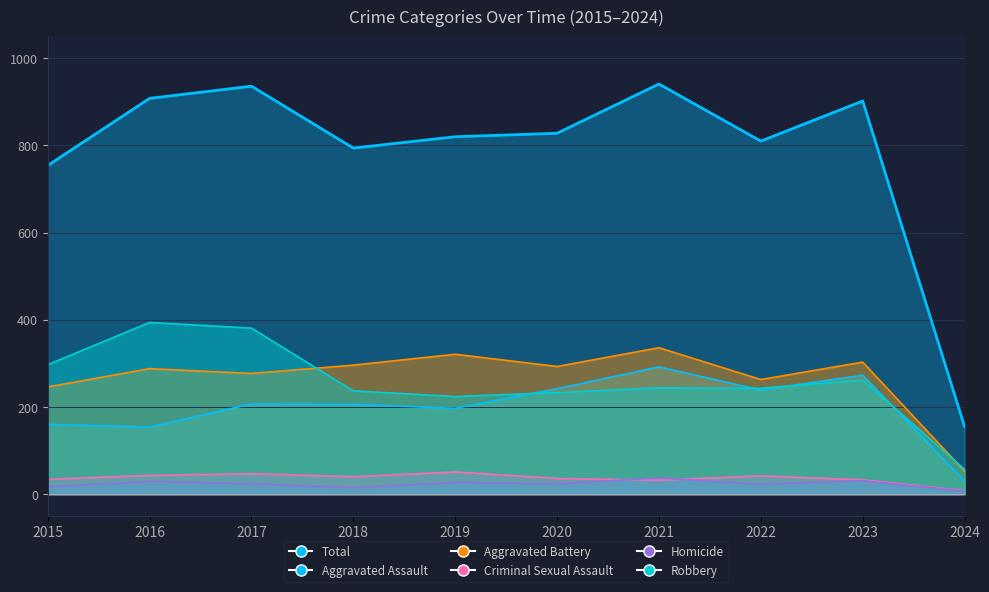

Is it true that Aggravated Battery equals 427 at 2022?

False